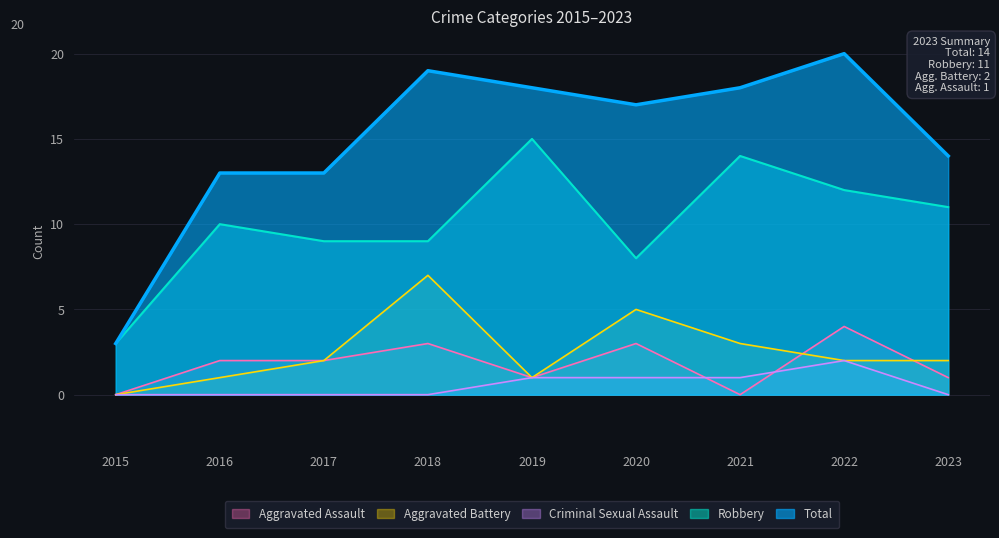

Is it true that Aggravated Battery equals 1 at 2017?

False